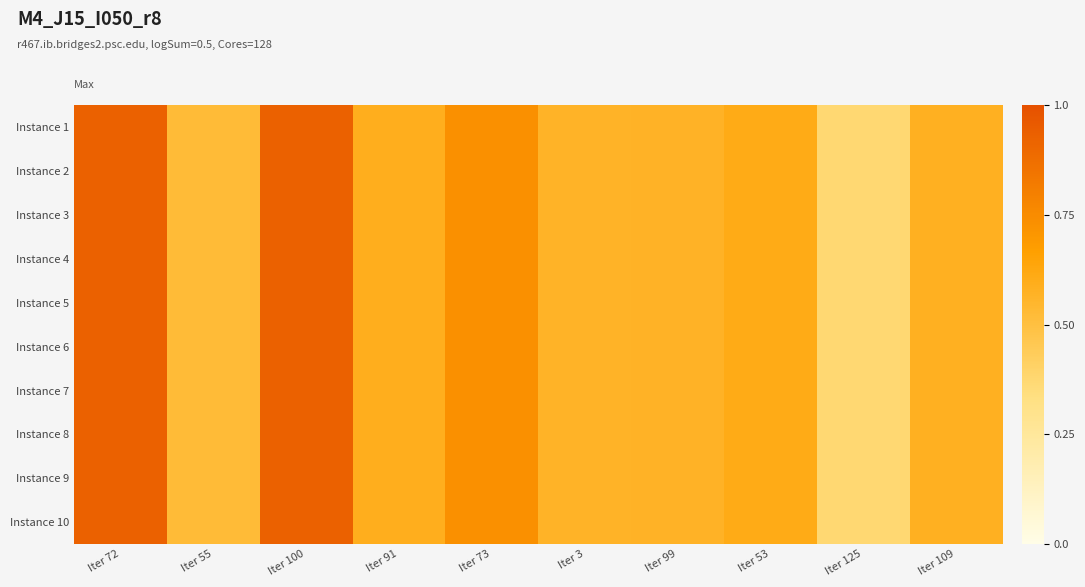

Reading left to right, extract all data points from this chart.

Instance 1: Iter 72=0.9	Iter 55=0.5	Iter 100=0.9	Iter 91=0.6	Iter 73=0.7	Iter 3=0.6	Iter 99=0.6	Iter 53=0.6	Iter 125=0.4	Iter 109=0.6
Instance 2: Iter 72=0.9	Iter 55=0.5	Iter 100=0.9	Iter 91=0.6	Iter 73=0.7	Iter 3=0.6	Iter 99=0.6	Iter 53=0.6	Iter 125=0.4	Iter 109=0.6
Instance 3: Iter 72=0.9	Iter 55=0.5	Iter 100=0.9	Iter 91=0.6	Iter 73=0.7	Iter 3=0.6	Iter 99=0.6	Iter 53=0.6	Iter 125=0.4	Iter 109=0.6
Instance 4: Iter 72=0.9	Iter 55=0.5	Iter 100=0.9	Iter 91=0.6	Iter 73=0.7	Iter 3=0.6	Iter 99=0.6	Iter 53=0.6	Iter 125=0.4	Iter 109=0.6
Instance 5: Iter 72=0.9	Iter 55=0.5	Iter 100=0.9	Iter 91=0.6	Iter 73=0.7	Iter 3=0.6	Iter 99=0.6	Iter 53=0.6	Iter 125=0.4	Iter 109=0.6
Instance 6: Iter 72=0.9	Iter 55=0.5	Iter 100=0.9	Iter 91=0.6	Iter 73=0.7	Iter 3=0.6	Iter 99=0.6	Iter 53=0.6	Iter 125=0.4	Iter 109=0.6
Instance 7: Iter 72=0.9	Iter 55=0.5	Iter 100=0.9	Iter 91=0.6	Iter 73=0.7	Iter 3=0.6	Iter 99=0.6	Iter 53=0.6	Iter 125=0.4	Iter 109=0.6
Instance 8: Iter 72=0.9	Iter 55=0.5	Iter 100=0.9	Iter 91=0.6	Iter 73=0.7	Iter 3=0.6	Iter 99=0.6	Iter 53=0.6	Iter 125=0.4	Iter 109=0.6
Instance 9: Iter 72=0.9	Iter 55=0.5	Iter 100=0.9	Iter 91=0.6	Iter 73=0.7	Iter 3=0.6	Iter 99=0.6	Iter 53=0.6	Iter 125=0.4	Iter 109=0.6
Instance 10: Iter 72=0.9	Iter 55=0.5	Iter 100=0.9	Iter 91=0.6	Iter 73=0.7	Iter 3=0.6	Iter 99=0.6	Iter 53=0.6	Iter 125=0.4	Iter 109=0.6